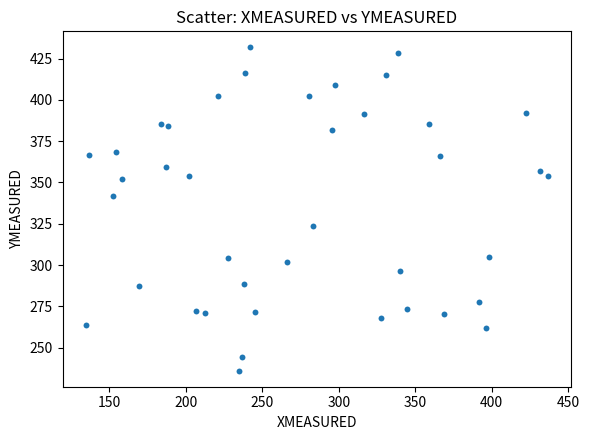

What is the range of Y values (max minus min)?

195.6